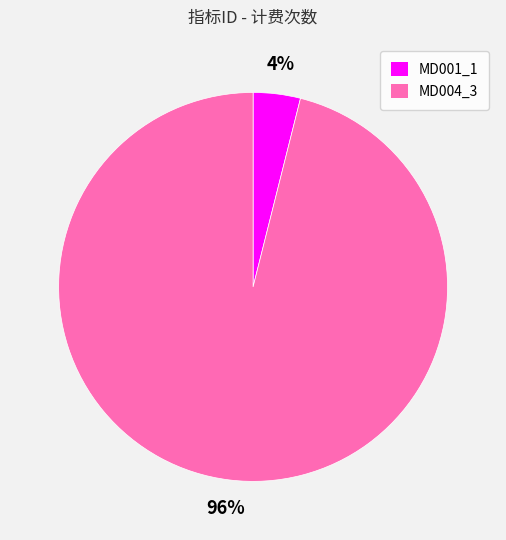

What percentage is the MD001_1 slice, to the nearest percent?

4%